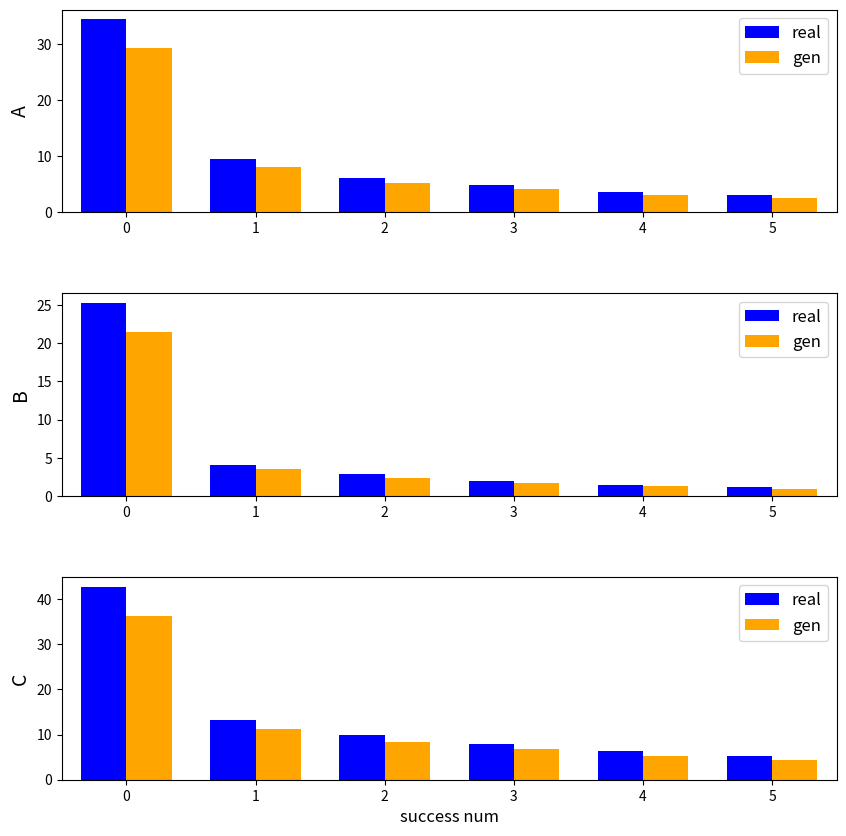

What is the spread (max minus min) of values at 2?

1.5